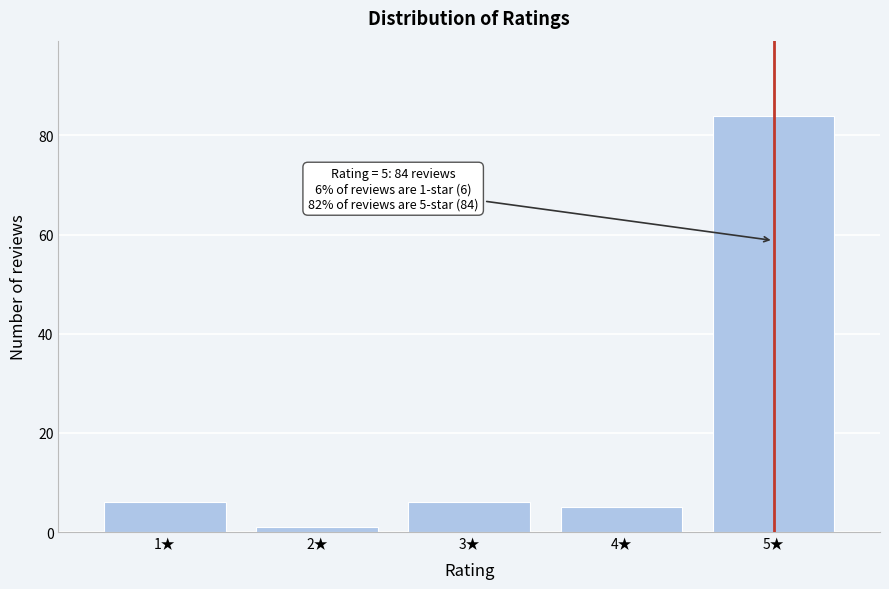

Reading left to right, what are all the values shown in this chart?

1★=6	2★=1	3★=6	4★=5	5★=84